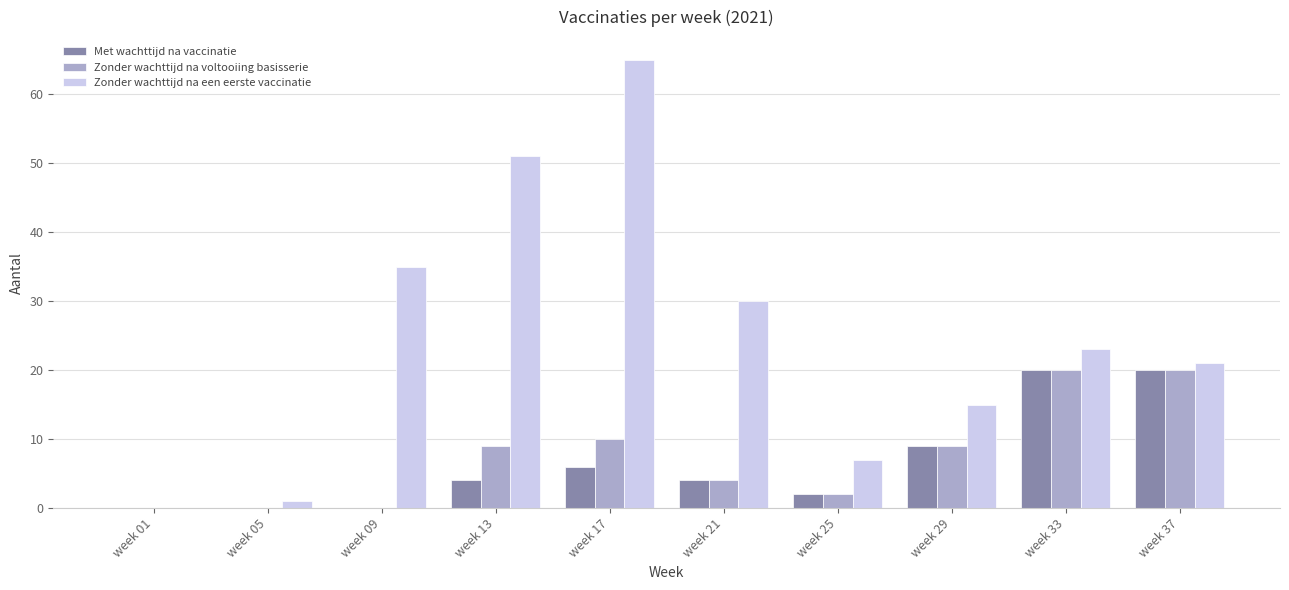

Reading right to left, what are all the values shown in this chart?

Met wachttijd na vaccinatie: week 37=20	week 33=20	week 29=9	week 25=2	week 21=4	week 17=6	week 13=4	week 09=0	week 05=0	week 01=0
Zonder wachttijd na voltooiing basisserie: week 37=20	week 33=20	week 29=9	week 25=2	week 21=4	week 17=10	week 13=9	week 09=0	week 05=0	week 01=0
Zonder wachttijd na een eerste vaccinatie: week 37=21	week 33=23	week 29=15	week 25=7	week 21=30	week 17=65	week 13=51	week 09=35	week 05=1	week 01=0